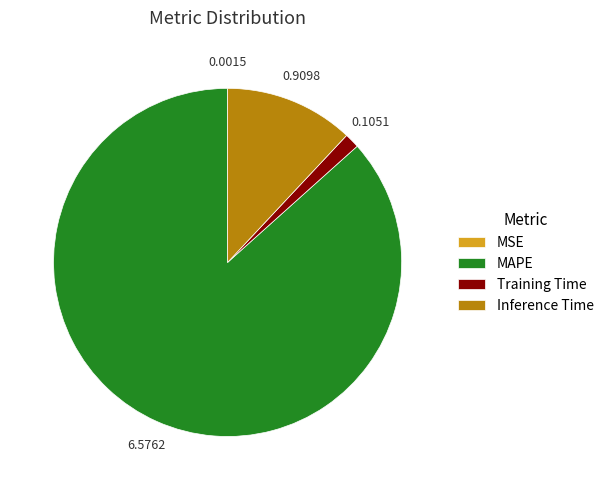

Is the sum of Training Time and Inference Time greater than half?

No